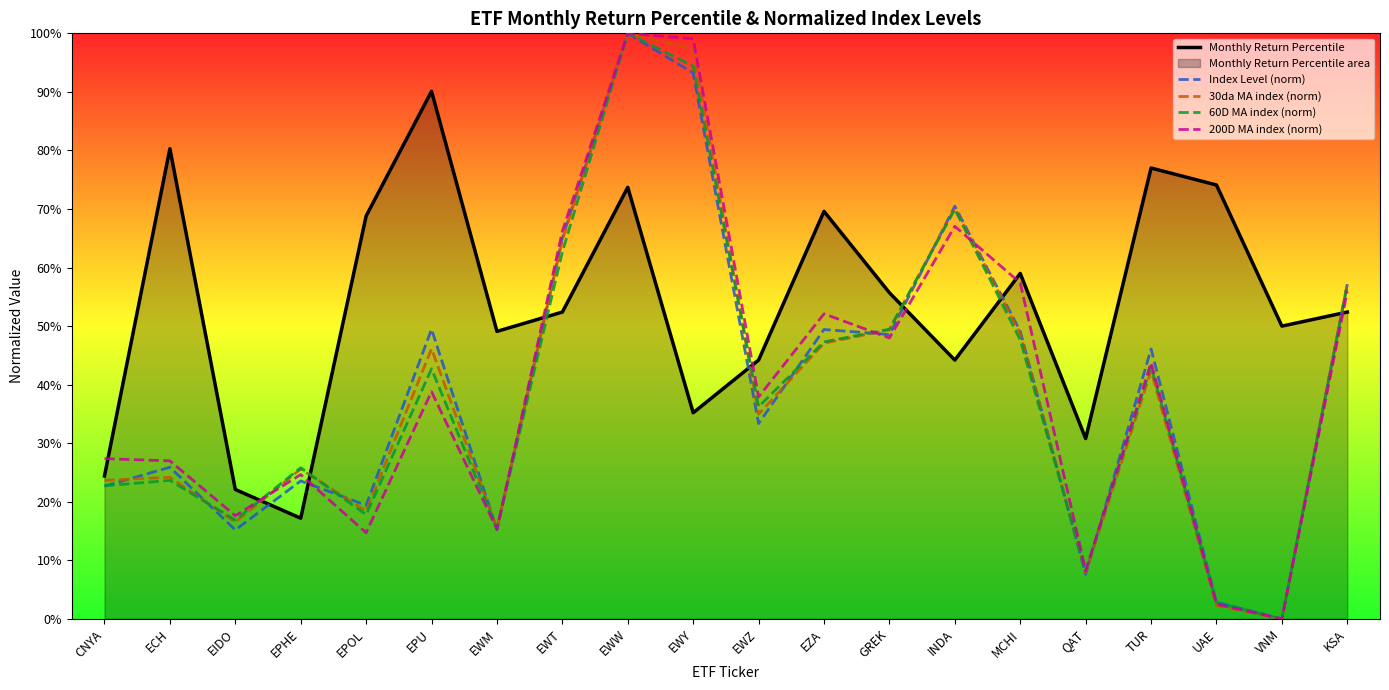

What is the value of the 30da MA index (norm) point at the 8th from the left?

0.6